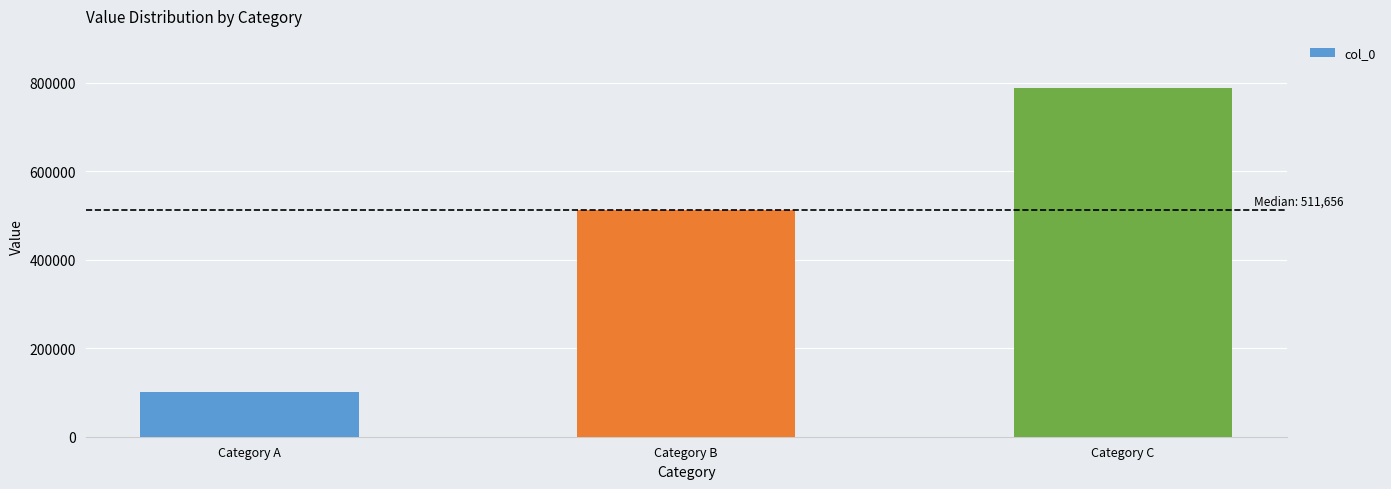

Are the bars horizontal?

No